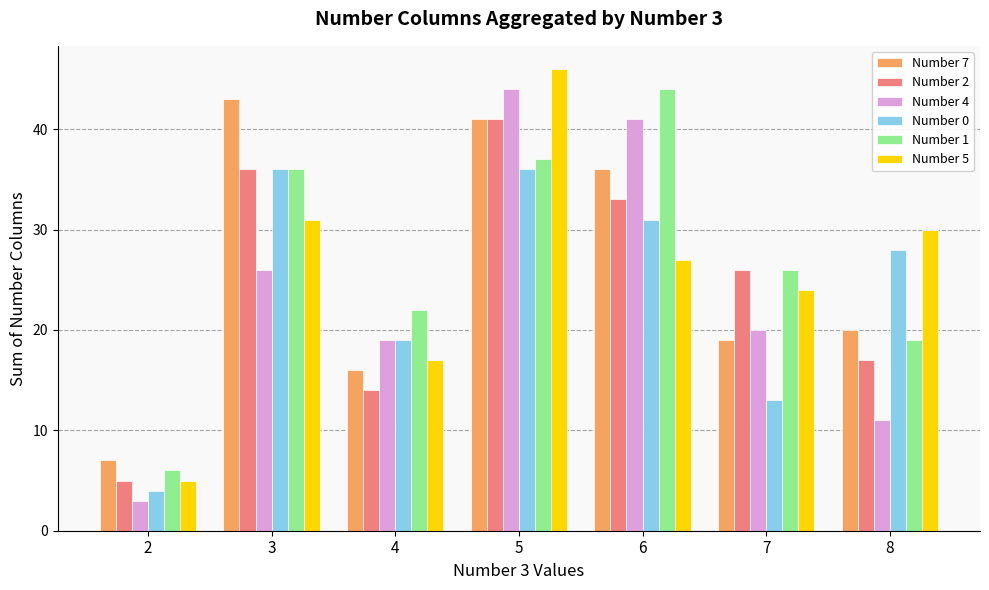

How many groups of bars are there?

7